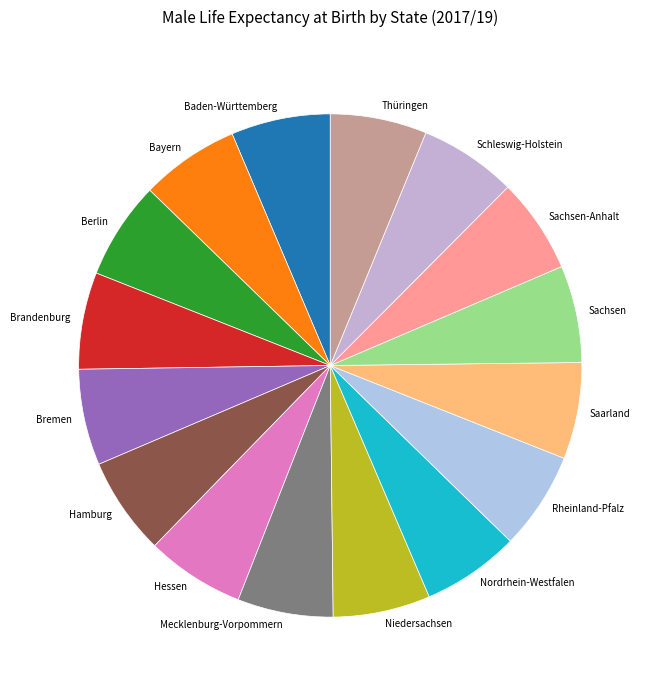

Is it true that Niedersachsen is 6% of the pie?

True